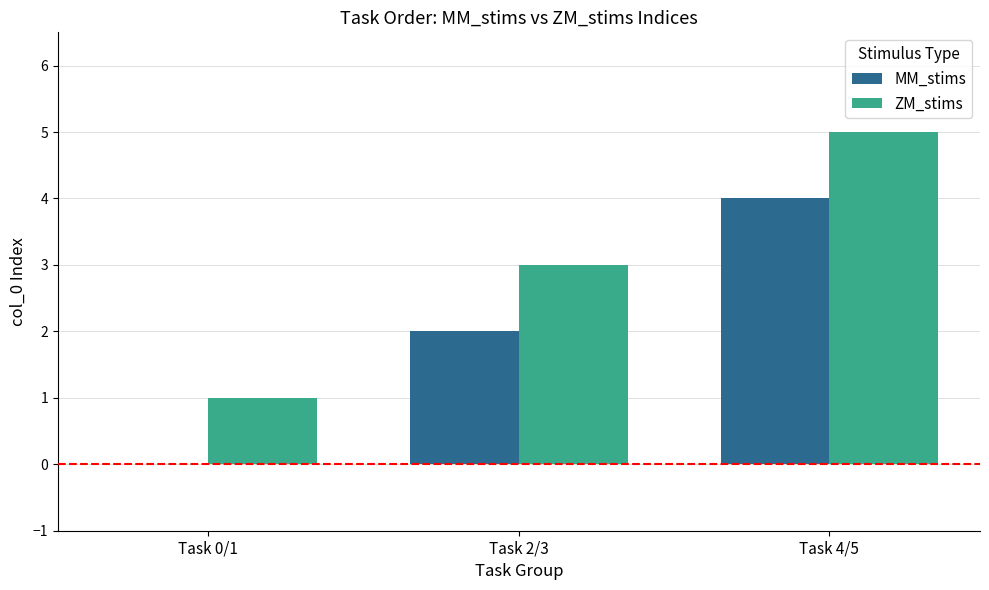

Which series has the largest total across all categories?

ZM_stims